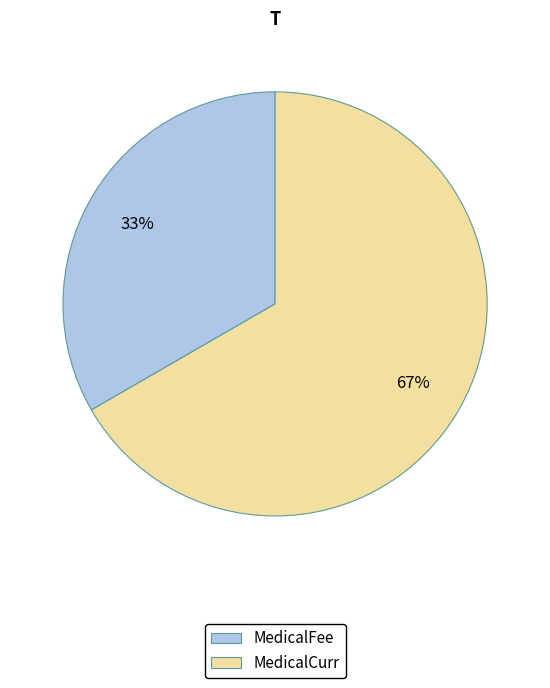

To the nearest percent, what is the average slice percentage?

50%